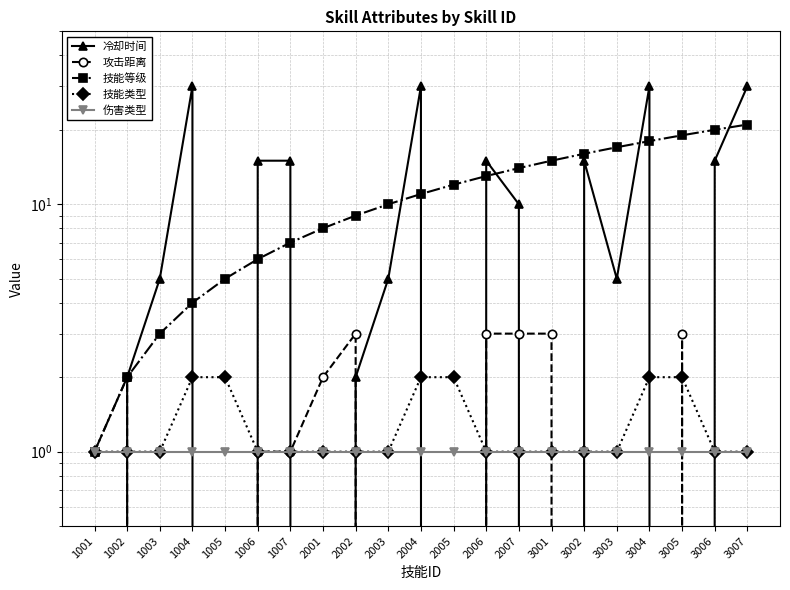

What is the average value of the 冷却时间 series?

11